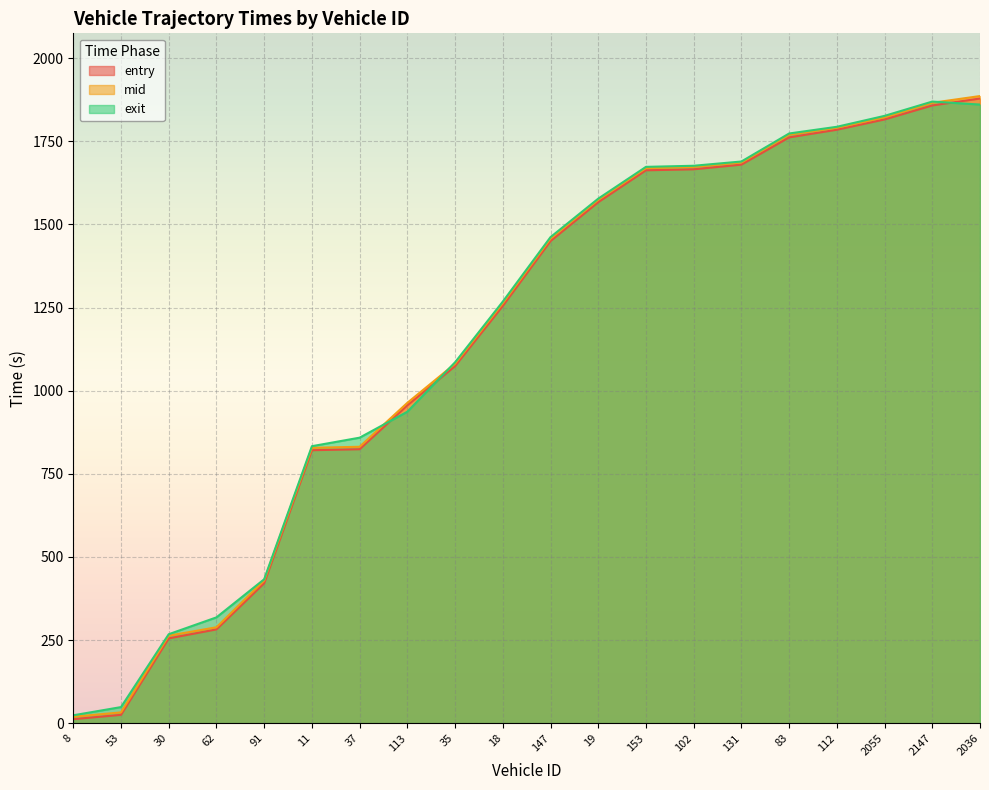

How many lines are shown in the chart?

3